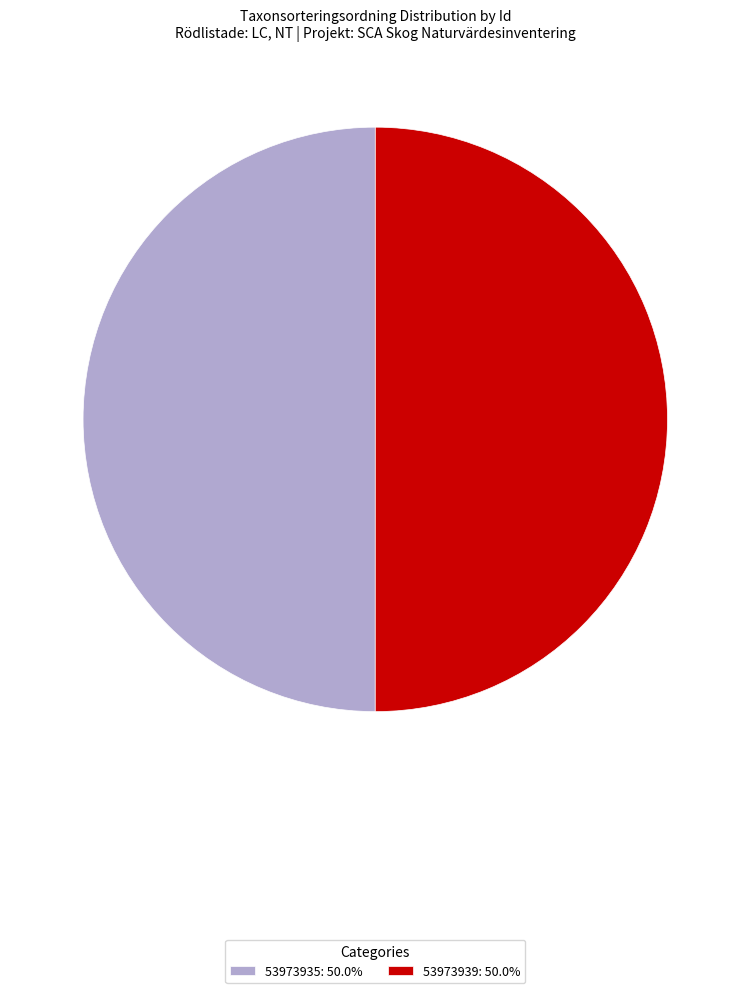

True or false: 53973939 accounts for 50% of the total.

True